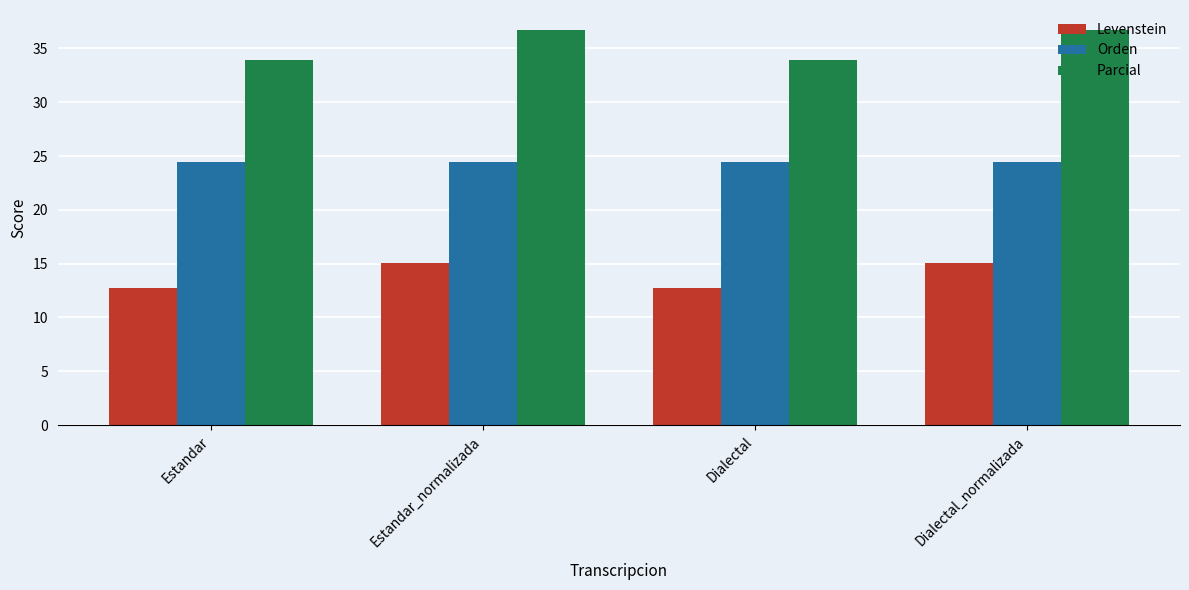

How many series are shown in this chart?

3